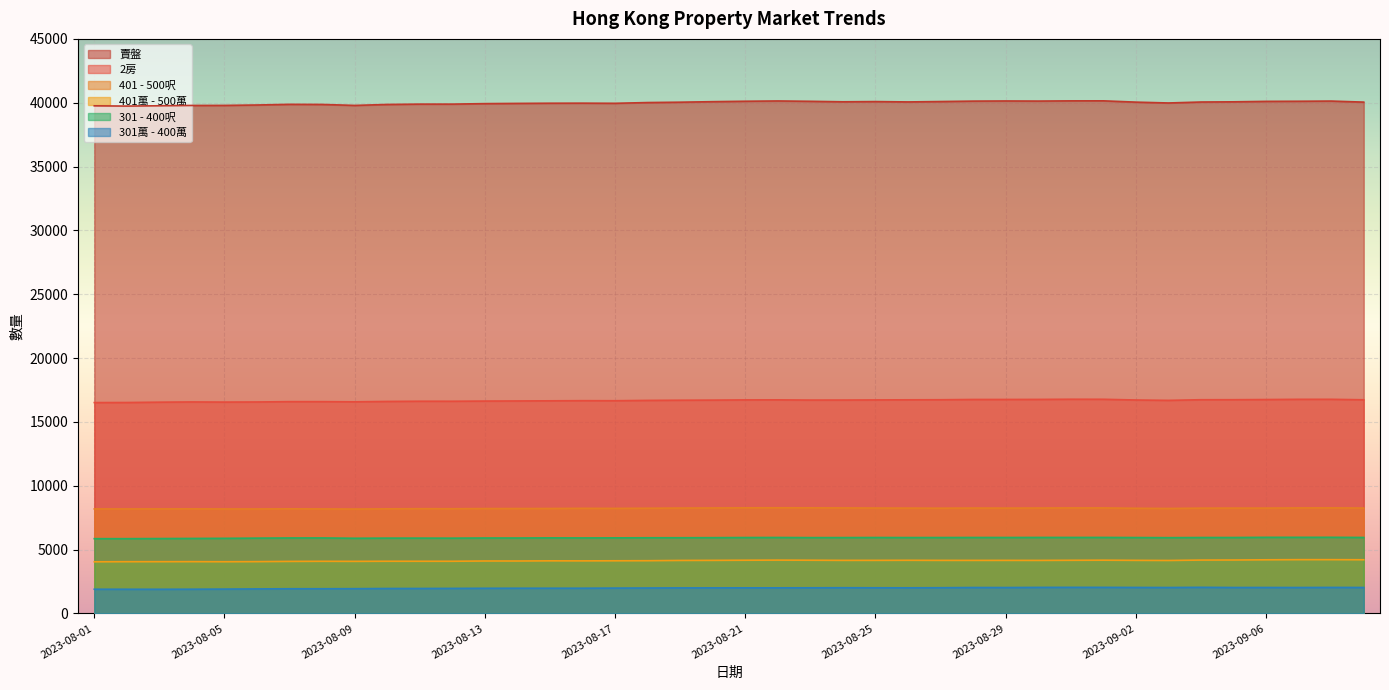

Where does the 301 - 400呎 series first go above 5935?

2023-08-21